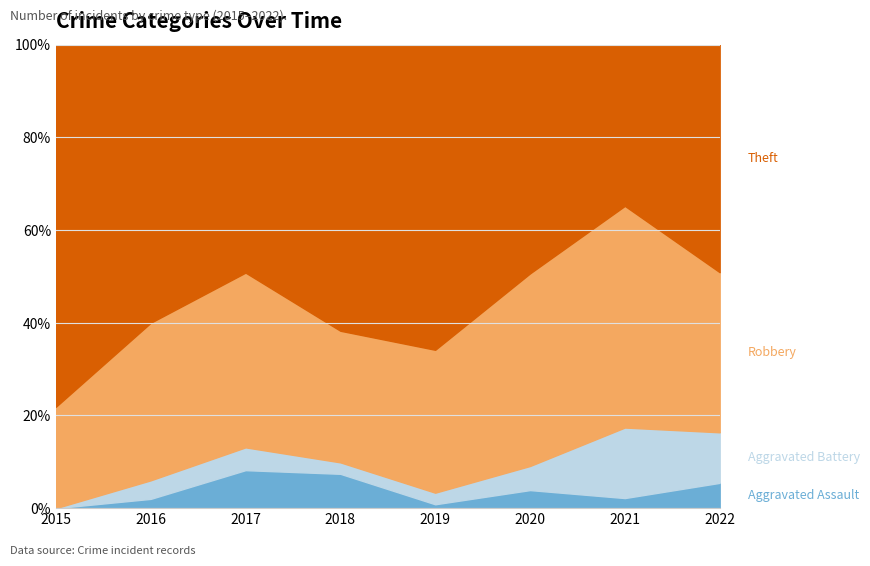

What is the difference between the Aggravated Assault values at 2015 and 2019?

1